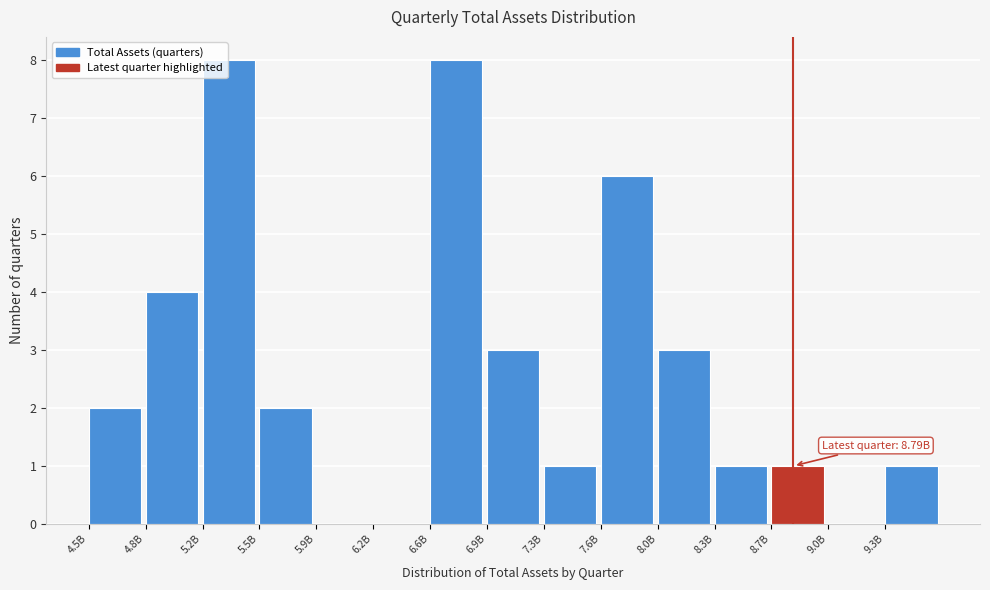

Reading left to right, transcribe all the data shown in this chart.

4.5B=2	4.8B=4	5.2B=8	5.5B=2	5.9B=0	6.2B=0	6.6B=8	6.9B=3	7.3B=1	7.6B=6	8.0B=3	8.3B=1	8.7B=1	9.0B=0	9.3B=1